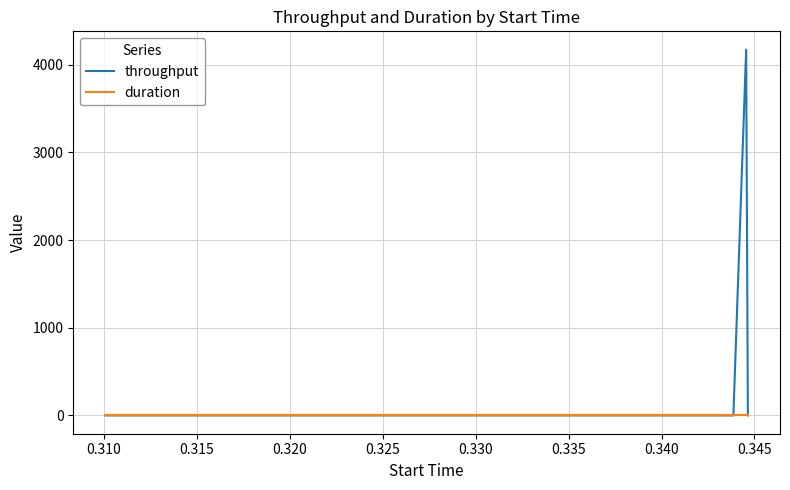

Rank the series by their average value, from highest to lowest.

throughput, duration